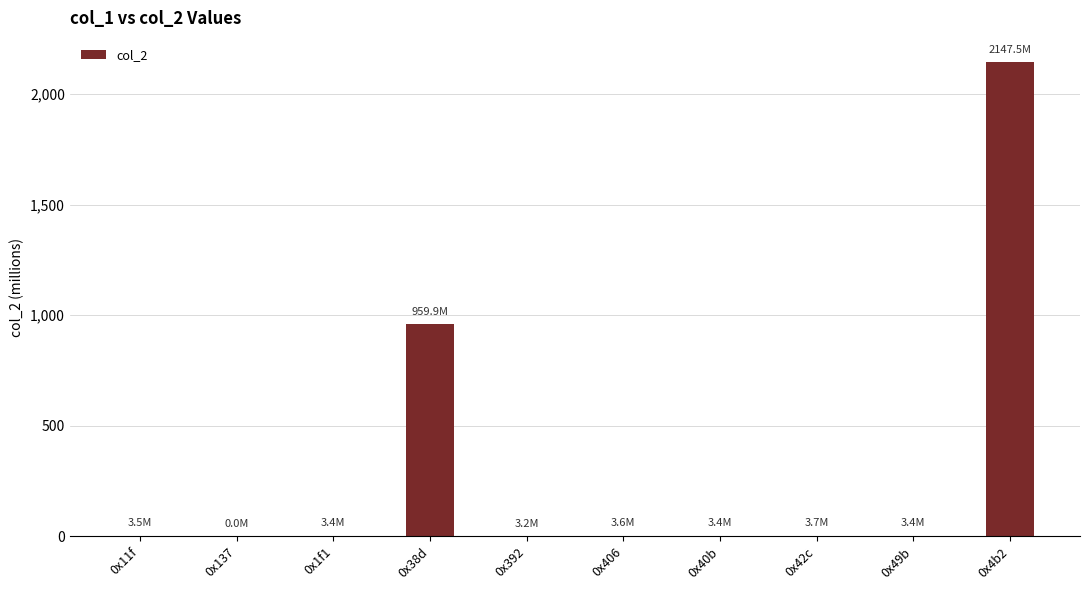

What is the greatest value displayed?

2147.5